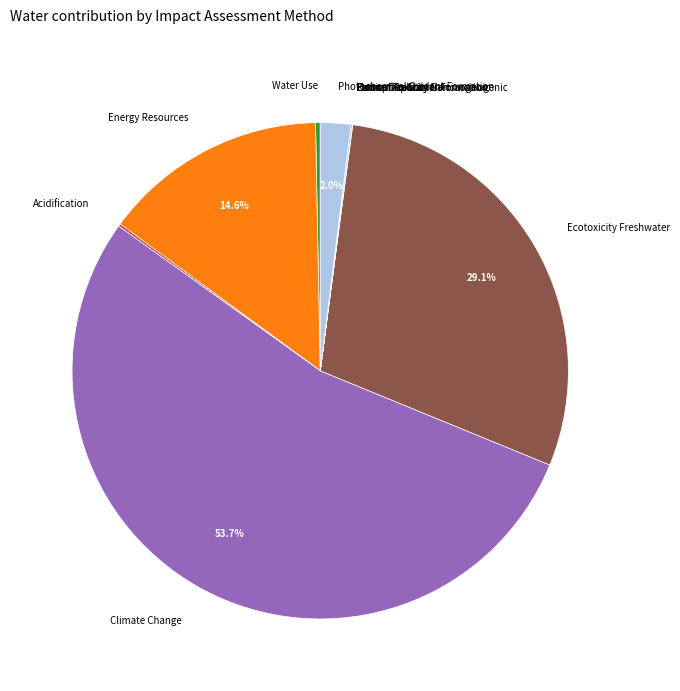

Combined, do Climate Change and Energy Resources account for over 50%?

Yes